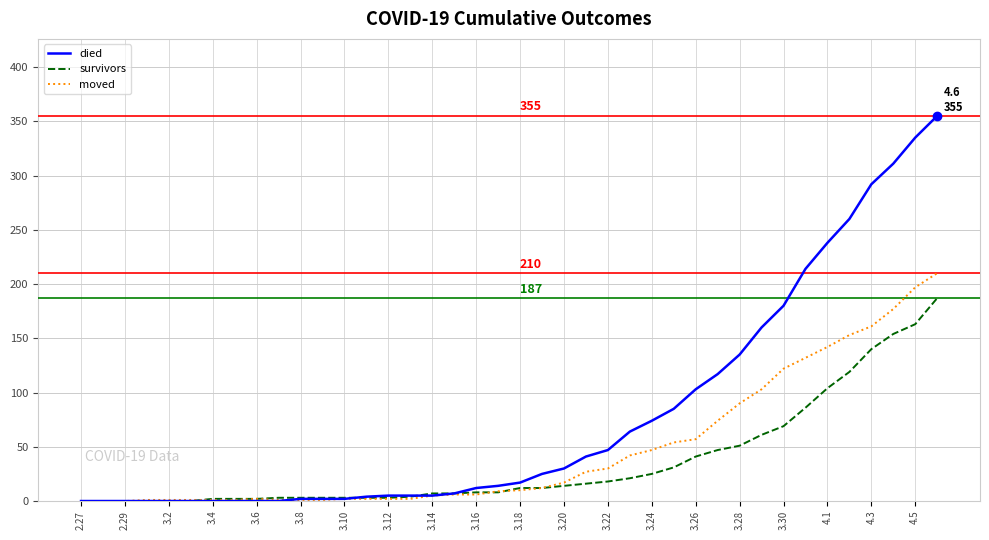

Which series has the largest total across all categories?

died